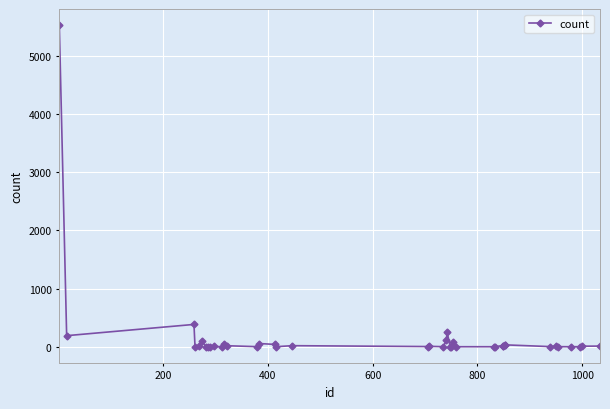

What is the difference between the maximum and minimum values?

5524